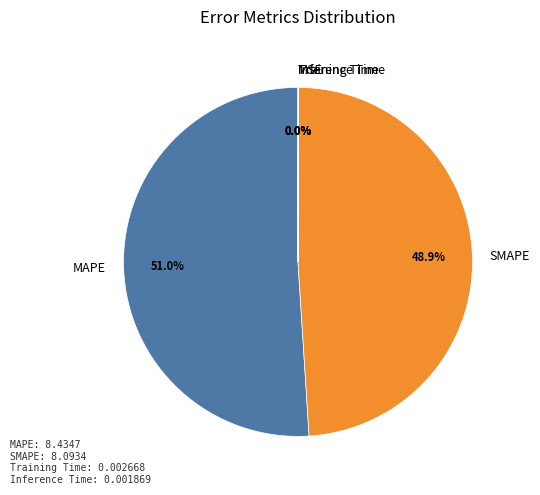

What is the majority slice?

MAPE